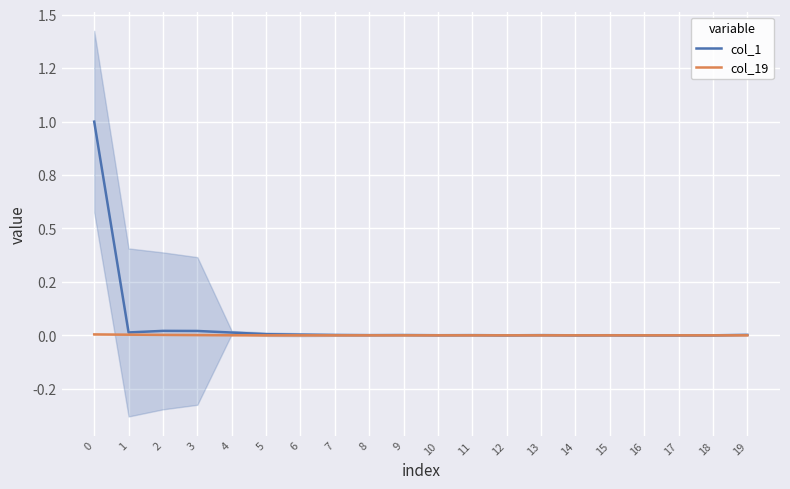

At which label is col_19 closest to 0?

5